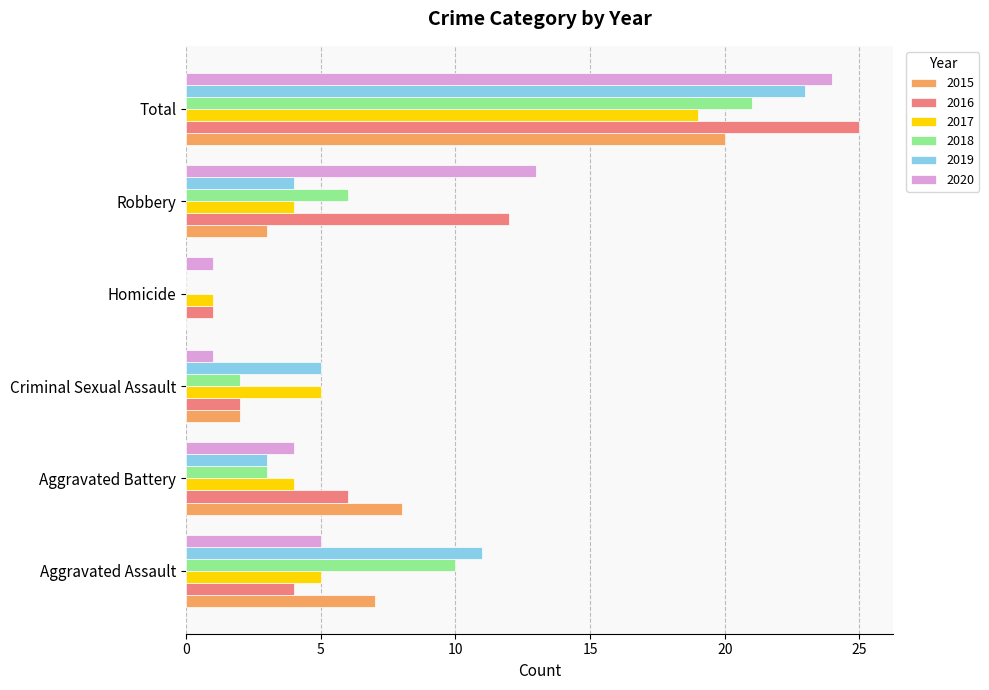

Is the value of 2015 at Total greater than the value of 2016 at Criminal Sexual Assault?

Yes